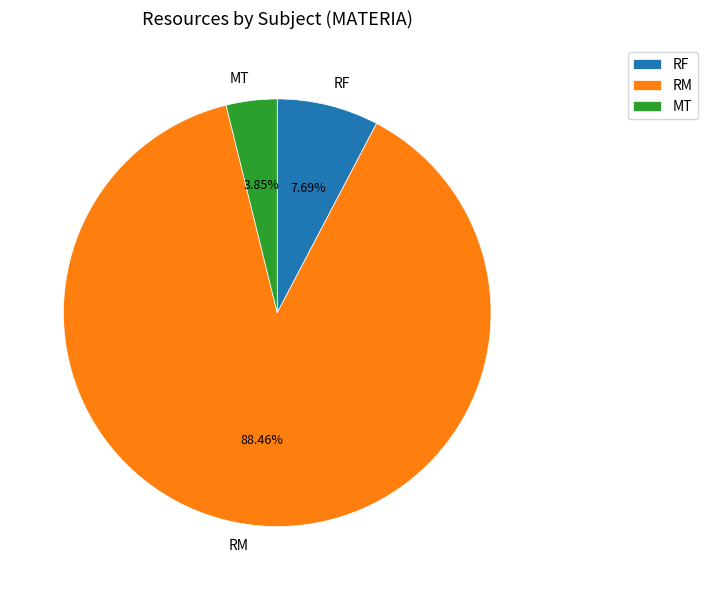

Which has a higher value, MT or RF?

RF